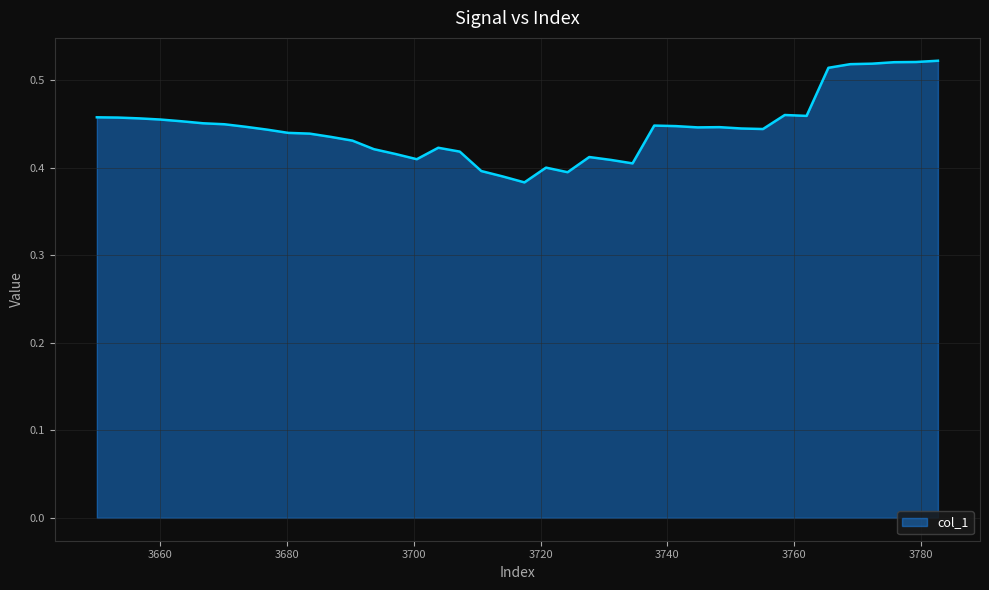

Reading left to right, list all the values displayed in this chart.

0.5	0.5	0.5	0.5	0.5	0.5	0.4	0.4	0.4	0.4	0.4	0.4	0.4	0.4	0.4	0.4	0.4	0.4	0.4	0.4	0.4	0.4	0.4	0.4	0.4	0.4	0.4	0.4	0.4	0.4	0.4	0.4	0.5	0.5	0.5	0.5	0.5	0.5	0.5	0.5